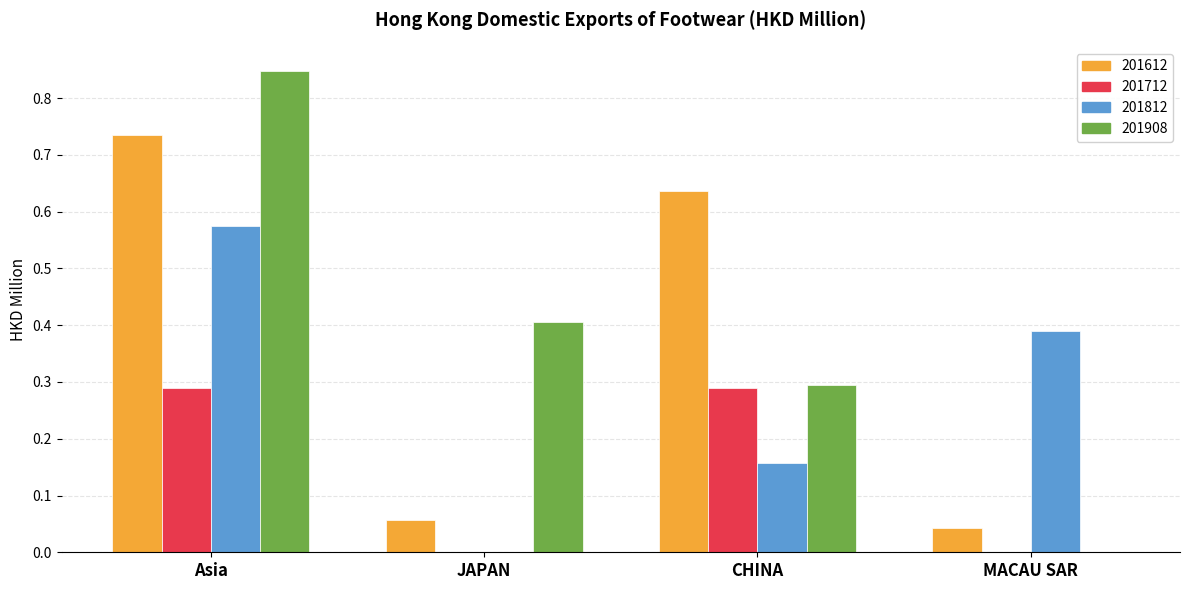

Is the value of 201712 at MACAU SAR greater than the value of 201812 at Asia?

No